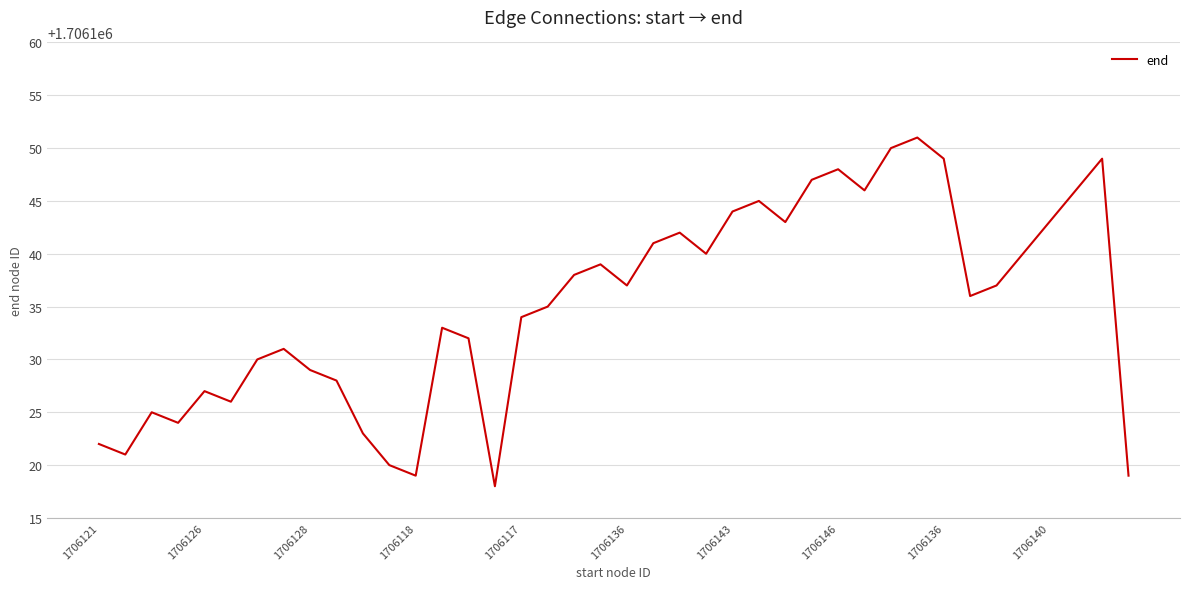

What is the greatest value displayed?

1706151